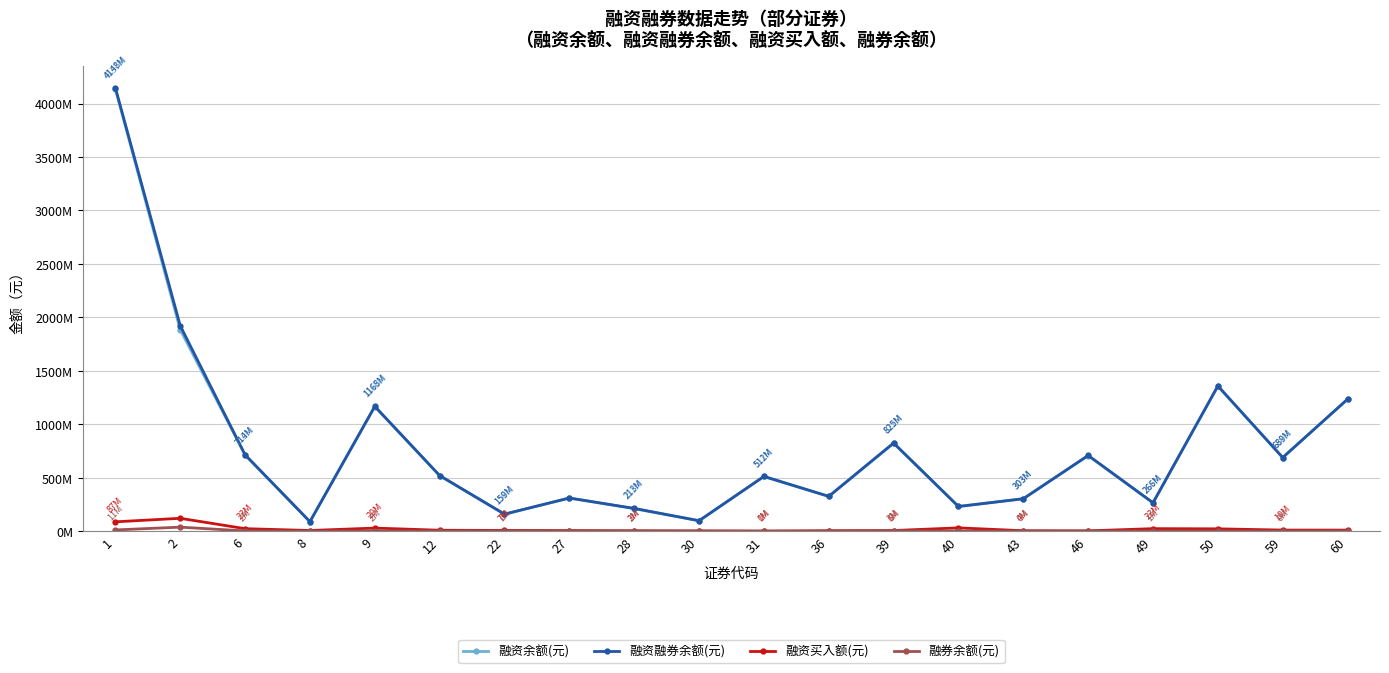

True or false: 融券余额(元) has more than 1 interior local peaks.

True